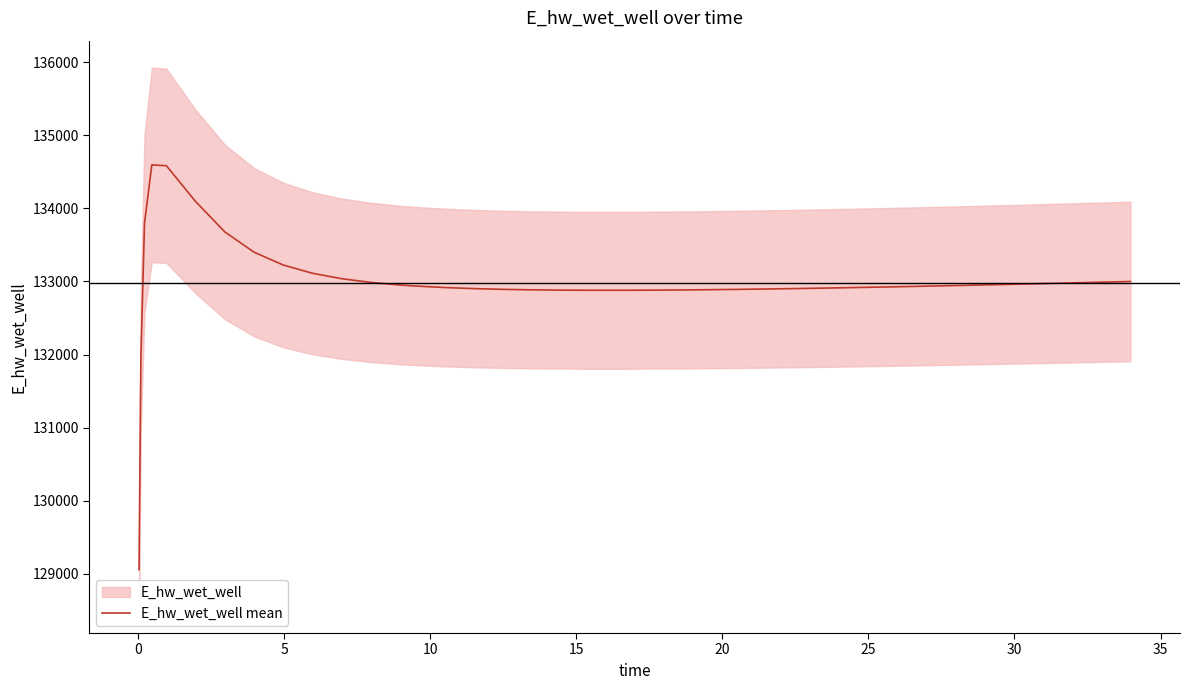

What is the lowest value of the E_hw_wet_well mean series?

129058.0